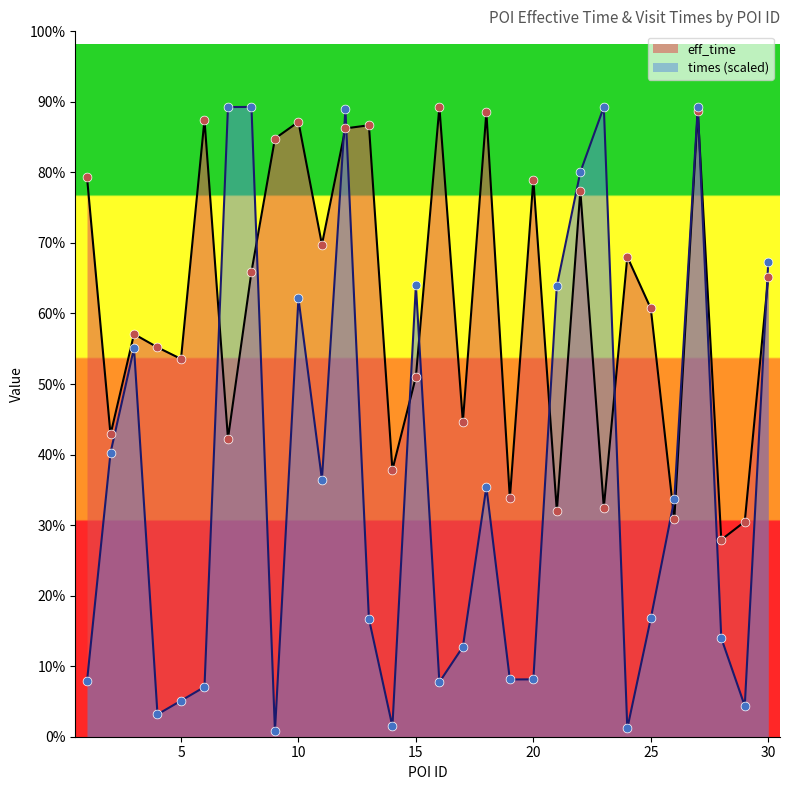

Which series contains the lowest Y value?

times